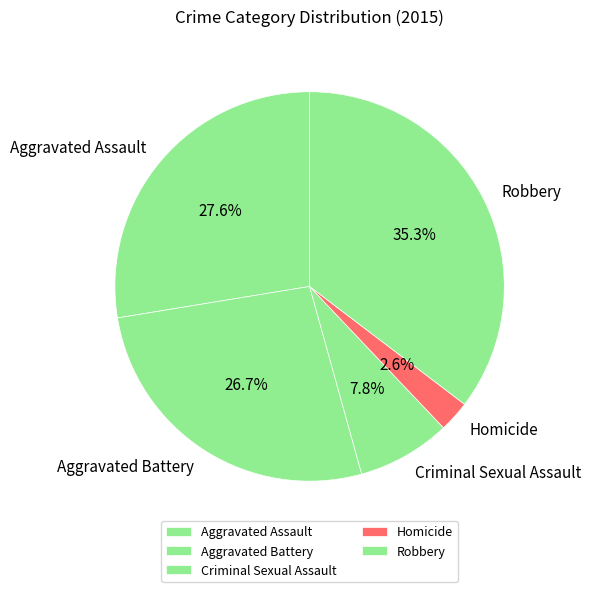

What is the smallest slice in the pie chart?

Homicide